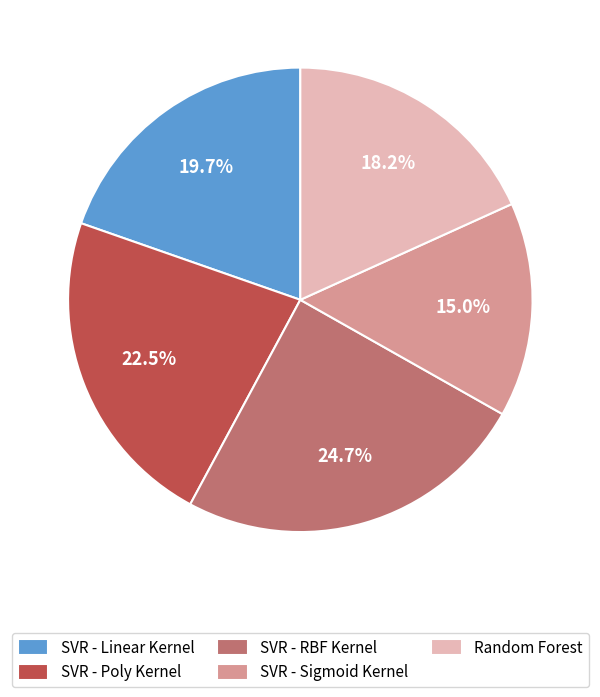

Is there any slice that represents more than half of the pie?

No